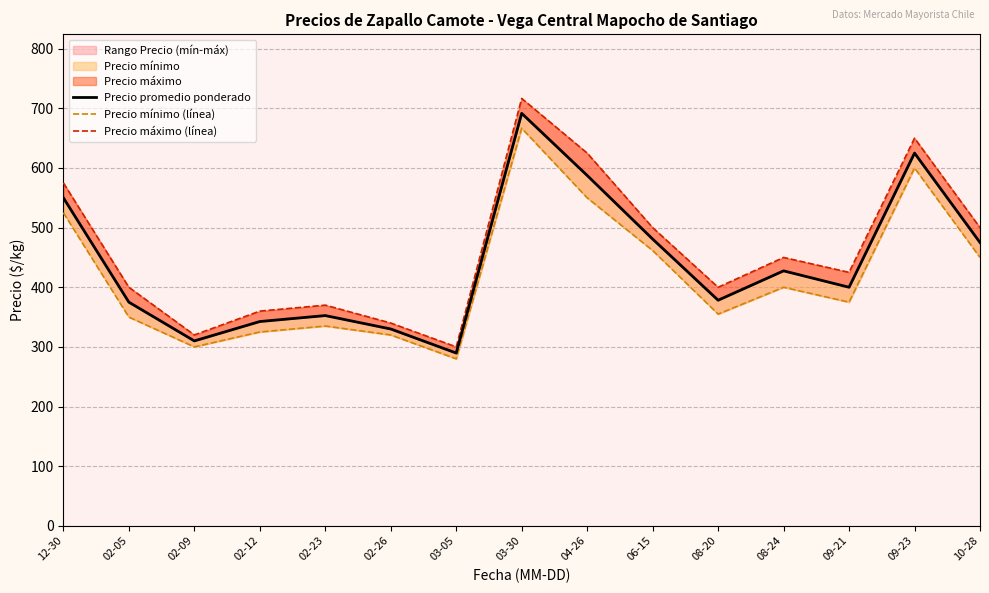

Where does the Precio promedio ponderado series first go above 400?

12-30